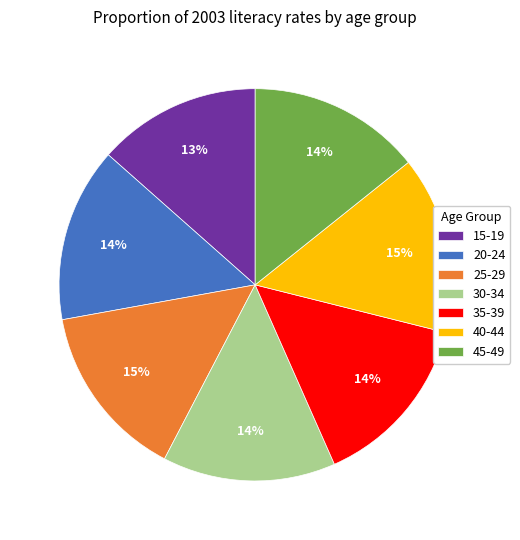

To the nearest percent, what percentage of the pie is 40-44?

15%